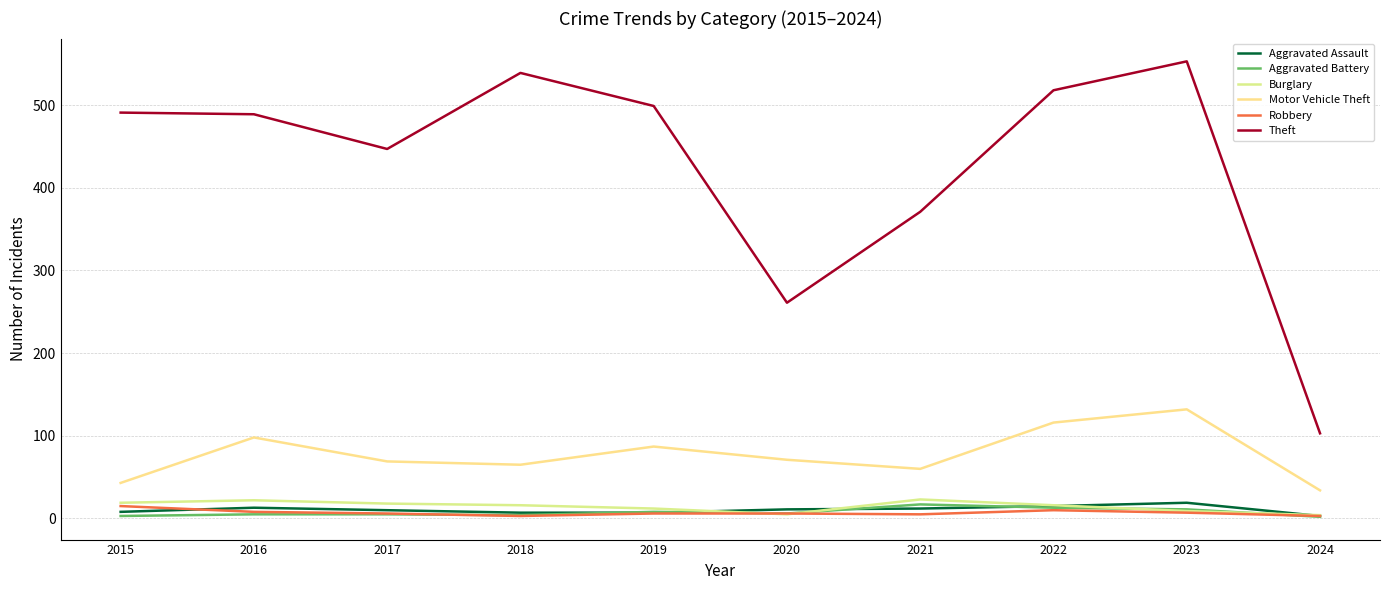

Reading left to right, list all the values displayed in this chart.

Aggravated Assault: 2015=8	2016=13	2017=10	2018=7	2019=7	2020=11	2021=12	2022=15	2023=19	2024=3
Aggravated Battery: 2015=3	2016=5	2017=5	2018=4	2019=8	2020=6	2021=17	2022=13	2023=11	2024=2
Burglary: 2015=19	2016=22	2017=18	2018=16	2019=12	2020=5	2021=23	2022=16	2023=9	2024=4
Motor Vehicle Theft: 2015=43	2016=98	2017=69	2018=65	2019=87	2020=71	2021=60	2022=116	2023=132	2024=34
Robbery: 2015=15	2016=8	2017=6	2018=3	2019=6	2020=6	2021=5	2022=10	2023=7	2024=3
Theft: 2015=491	2016=489	2017=447	2018=539	2019=499	2020=261	2021=371	2022=518	2023=553	2024=103